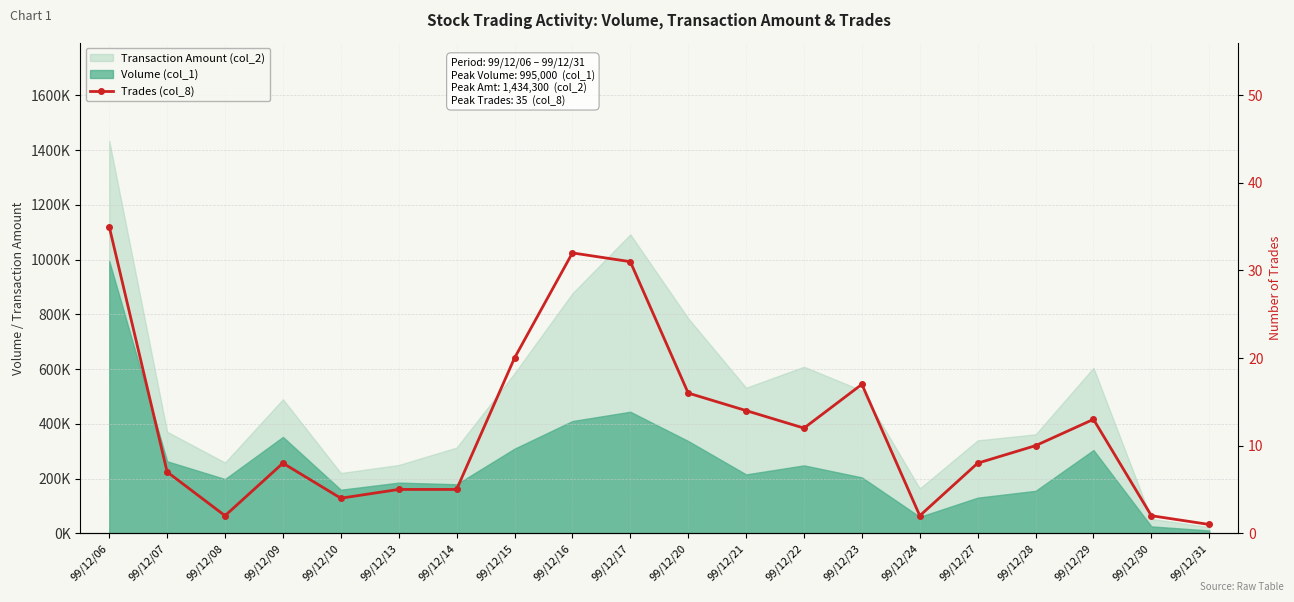

Where does the data first go above 10?

99/12/06